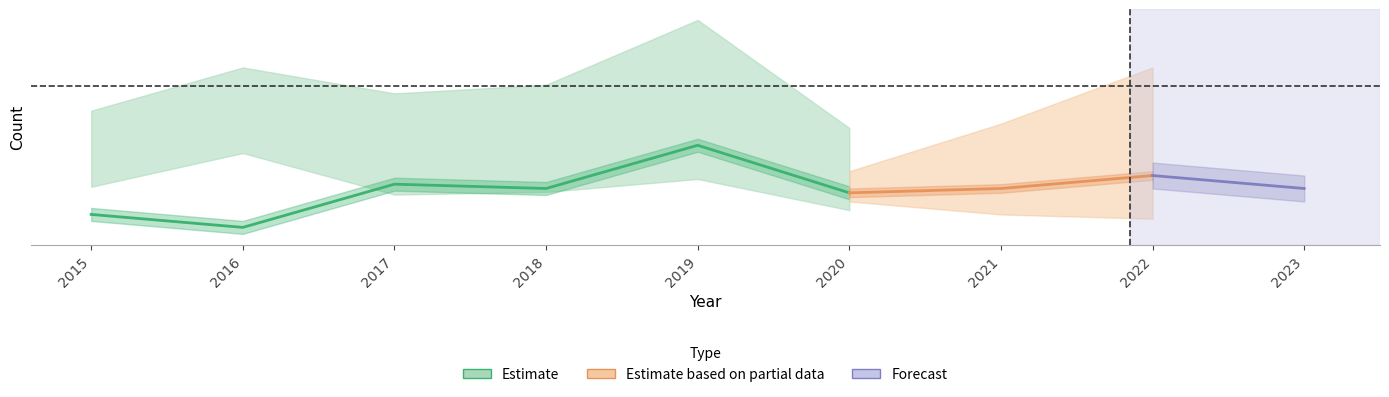

Which label corresponds to the largest value in the chart?

2019